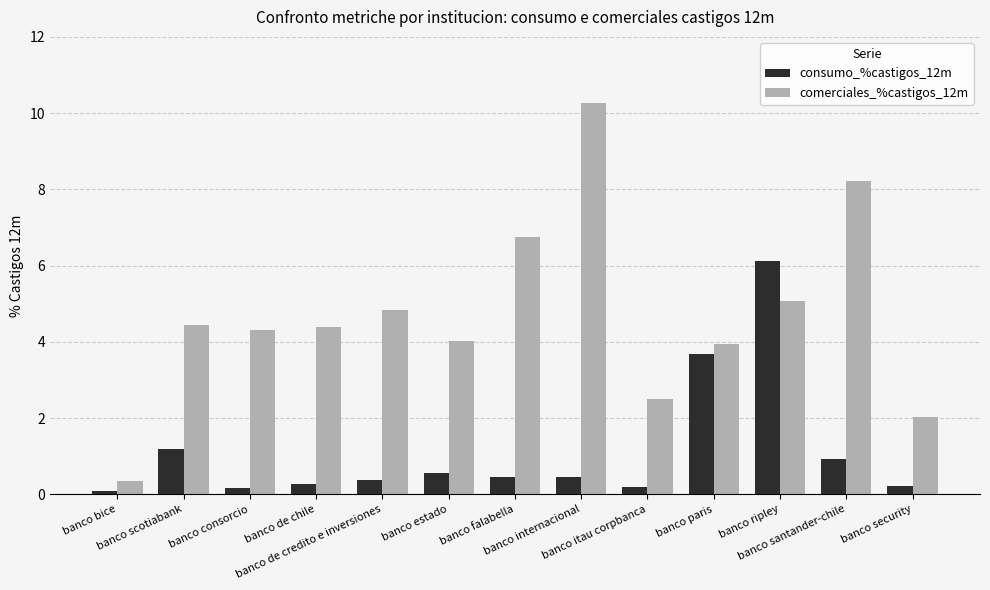

The comerciales_%castigos_12m series shows 2.1 at banco estado. True or false?

False